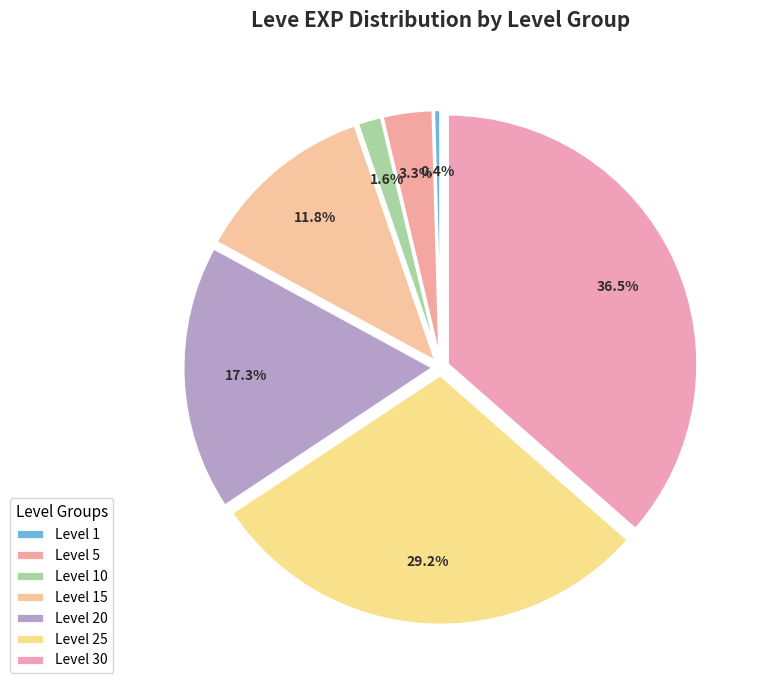

The Level 5 slice represents 3% of the pie. True or false?

True